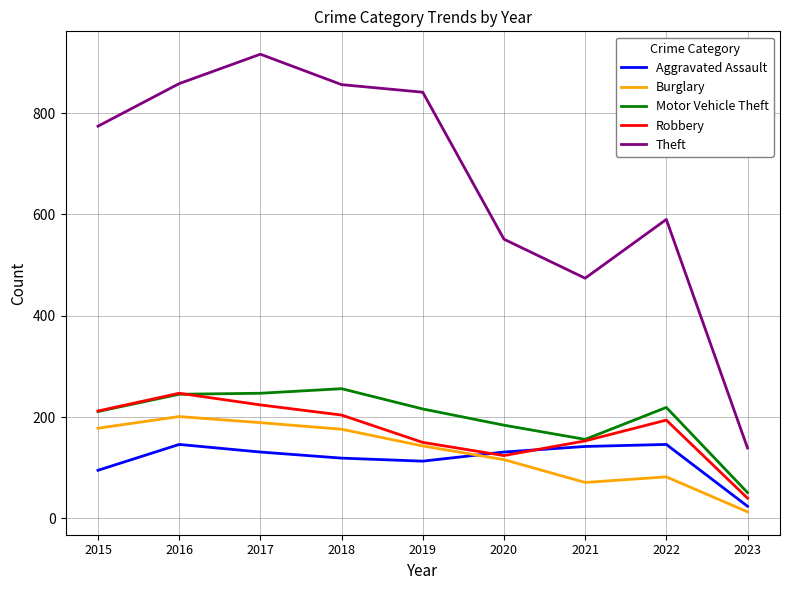

True or false: Burglary and Theft cross at least once.

False